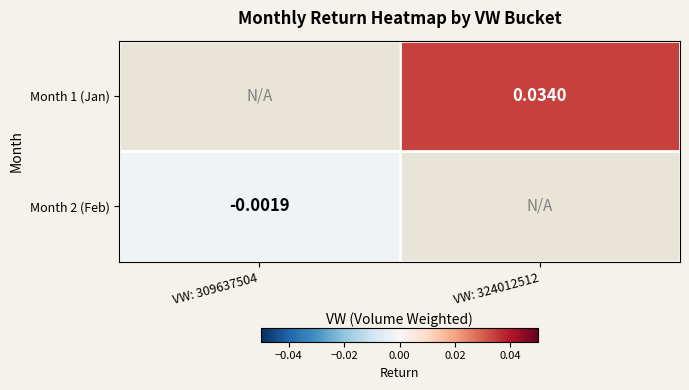

How many values in Month 2 (Feb) are below zero?

1